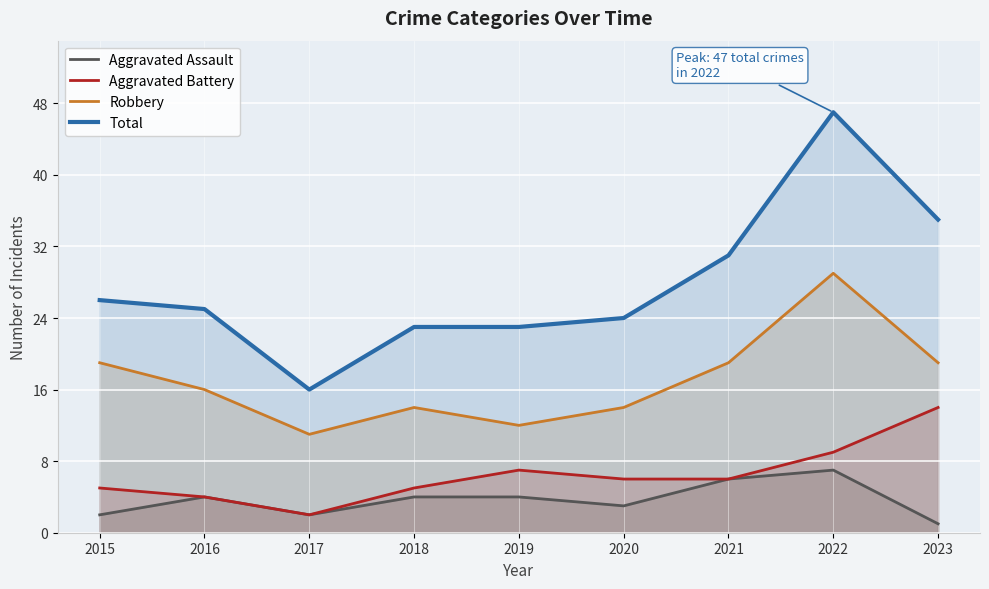

What is the greatest value displayed?

47